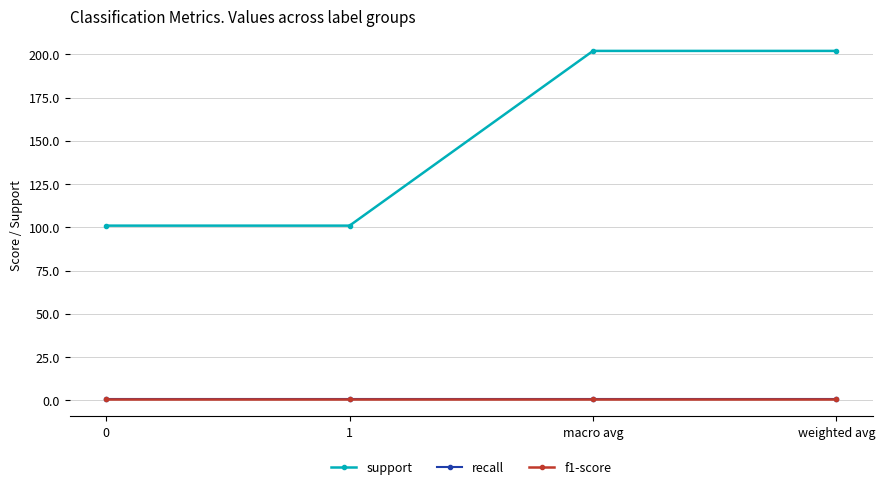

How many lines are shown in the chart?

3